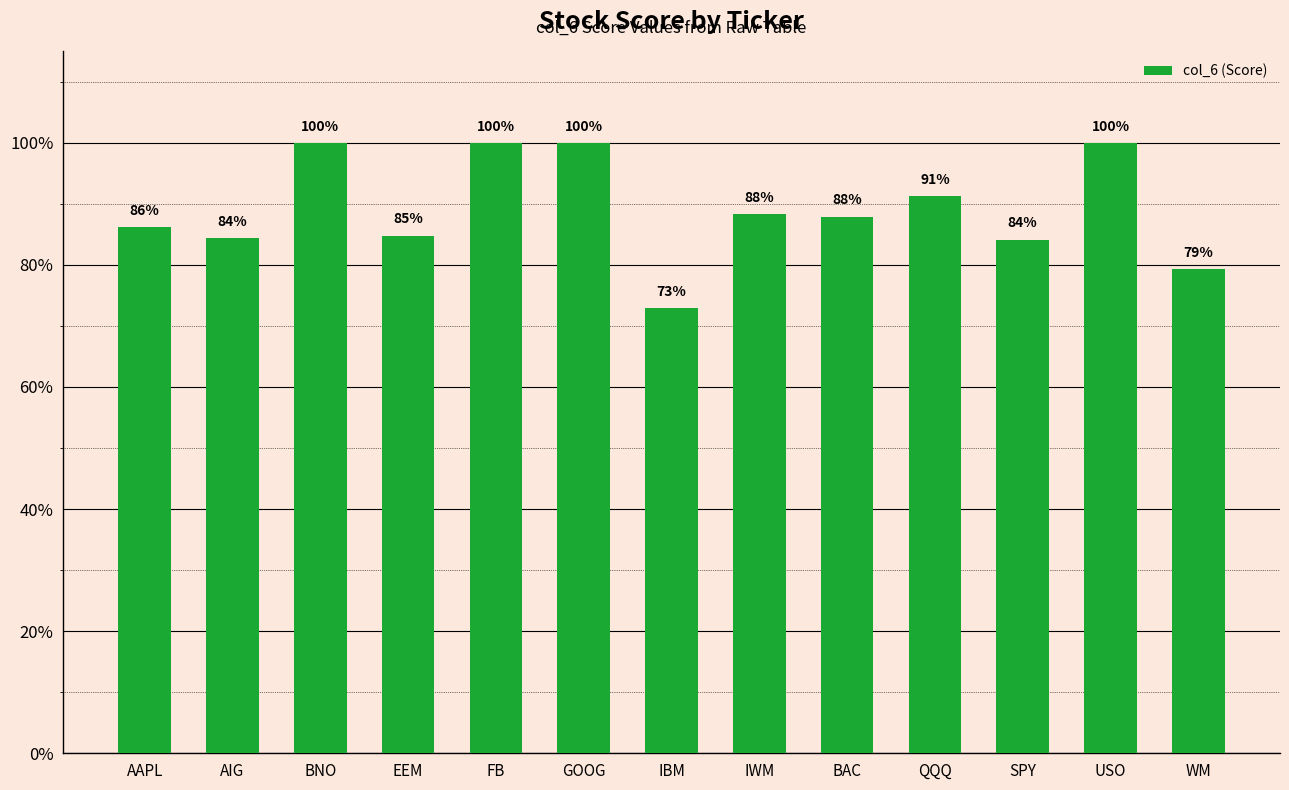

What is the label of the 1st bar from the right?

WM